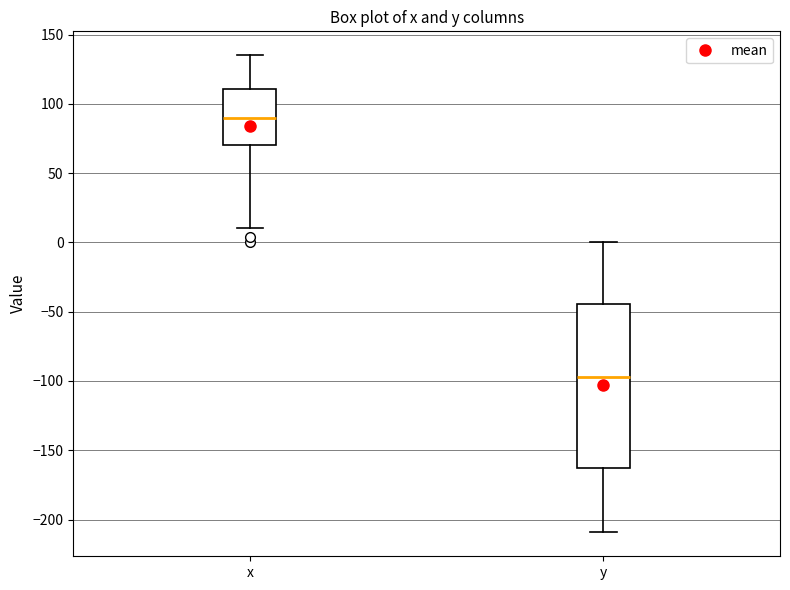

Where is the upper edge of the box for x on the y-axis? The values are not printed on the chart, so give them approximately, as read against the axis.

110